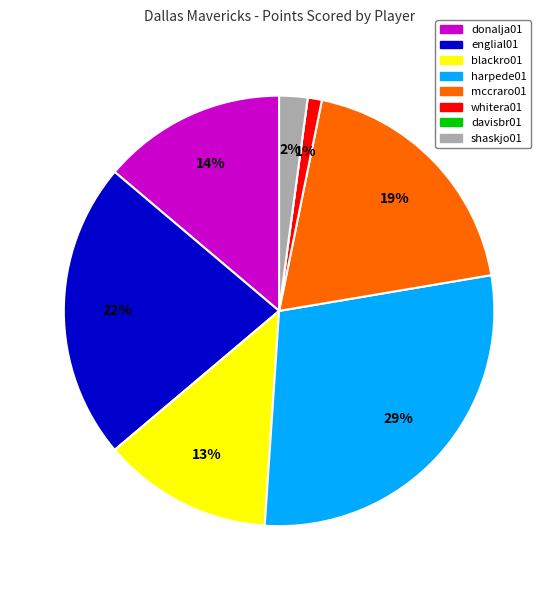

Is it true that whitera01 is 1% of the pie?

True